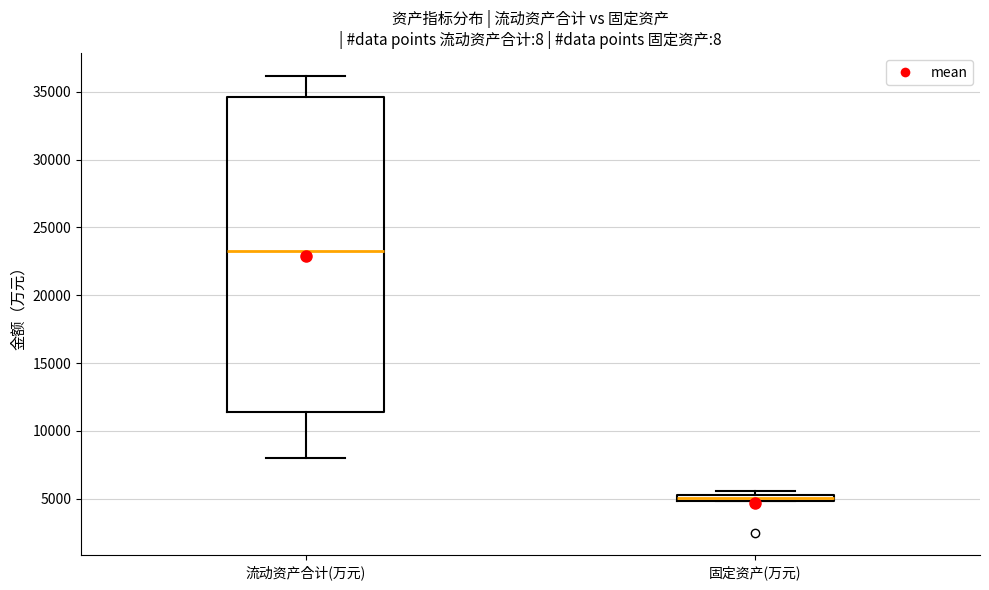

Which box is the tallest, from its lower edge to its upper edge?

流动资产合计(万元)